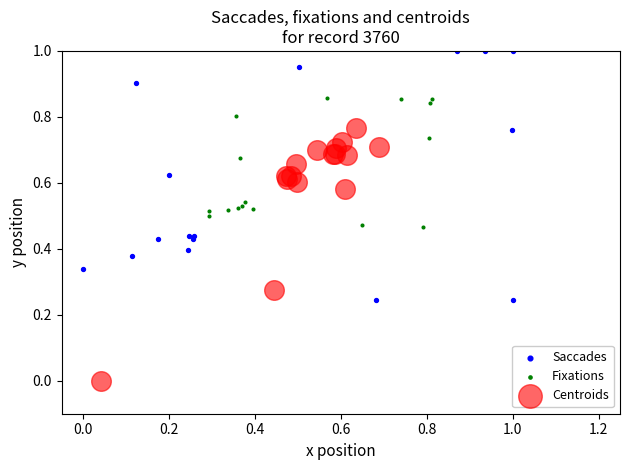

Which series contains the highest Y value?

Saccades